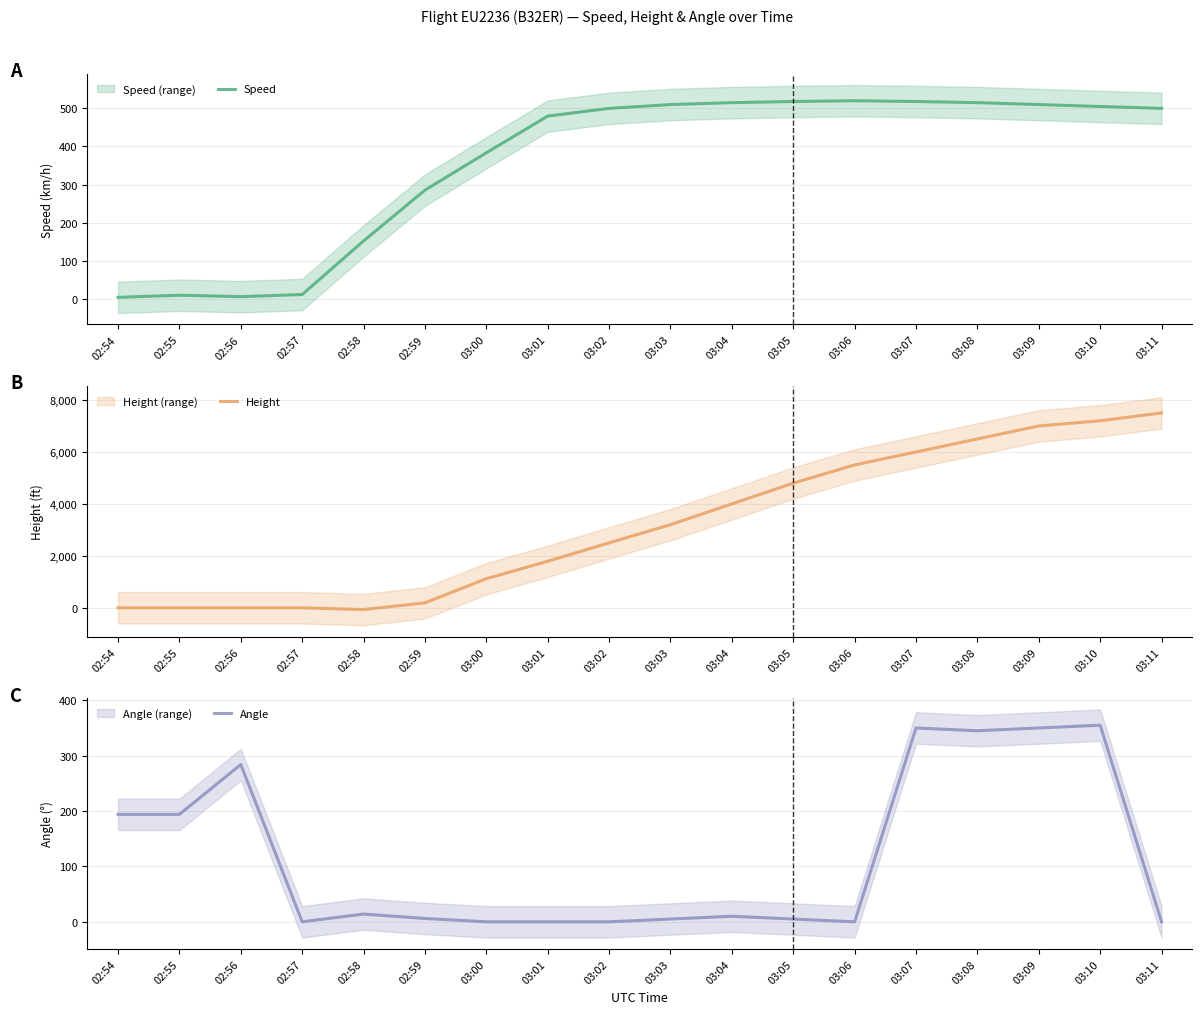

At how many categories does at least one series exceed 3649?

8